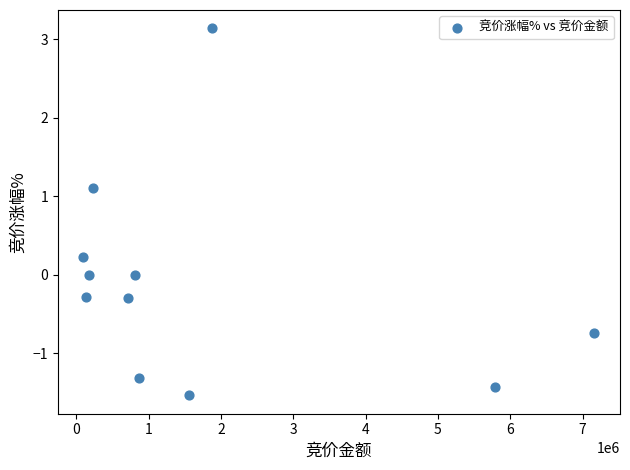

What is the range of X values (max minus min)?

7066408.0